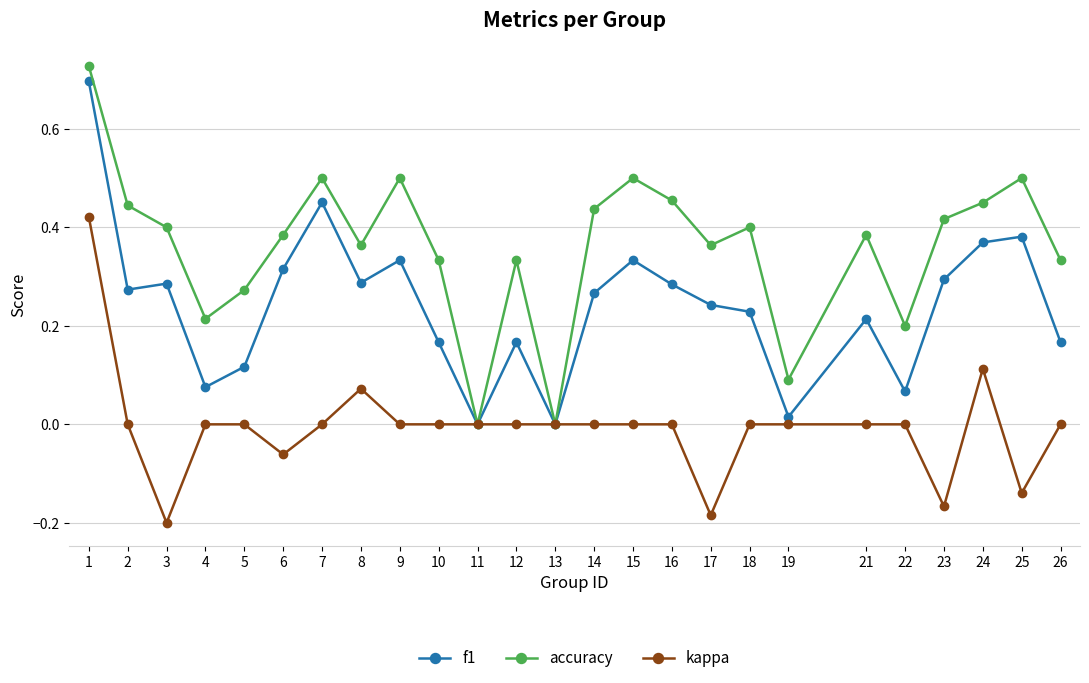

Where is the first local minimum for accuracy?

4